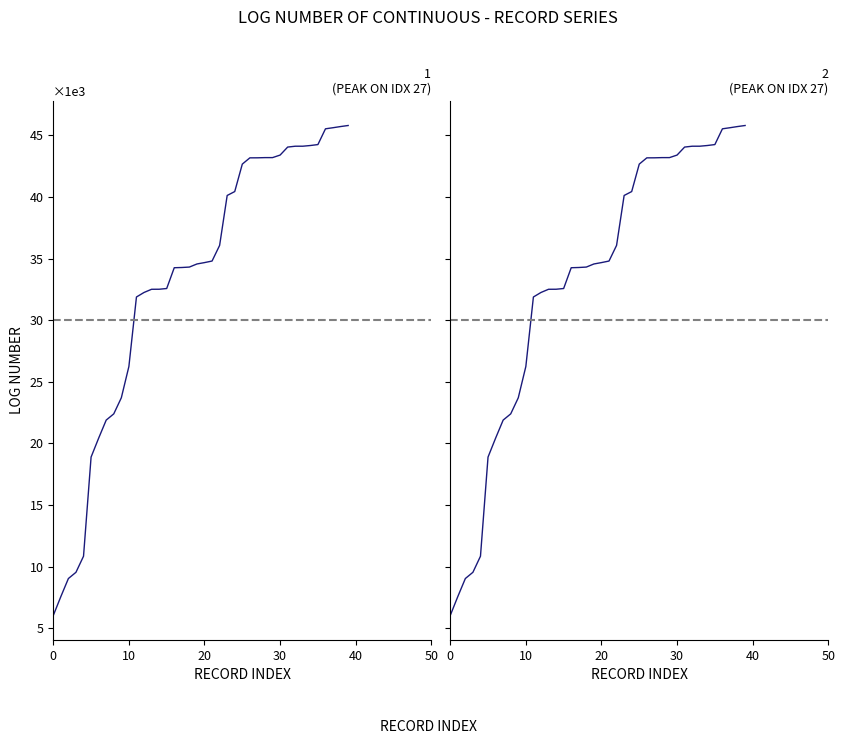

Reading right to left, what are all the values shown in this chart?

log_no_panel1: 45807	45722	45627	45538	44259	44182	44126	44125	44056	43406	43201	43200	43184	43181	42673	40445	40127	36075	34804	34678	34566	34315	34280	34261	32574	32515	32512	32252	31885	26244	23703	22398	21893	20425	18891	10842	9537	9032	7564	6030
log_no_panel2: 45807	45722	45627	45538	44259	44182	44126	44125	44056	43406	43201	43200	43184	43181	42673	40445	40127	36075	34804	34678	34566	34315	34280	34261	32574	32515	32512	32252	31885	26244	23703	22398	21893	20425	18891	10842	9537	9032	7564	6030